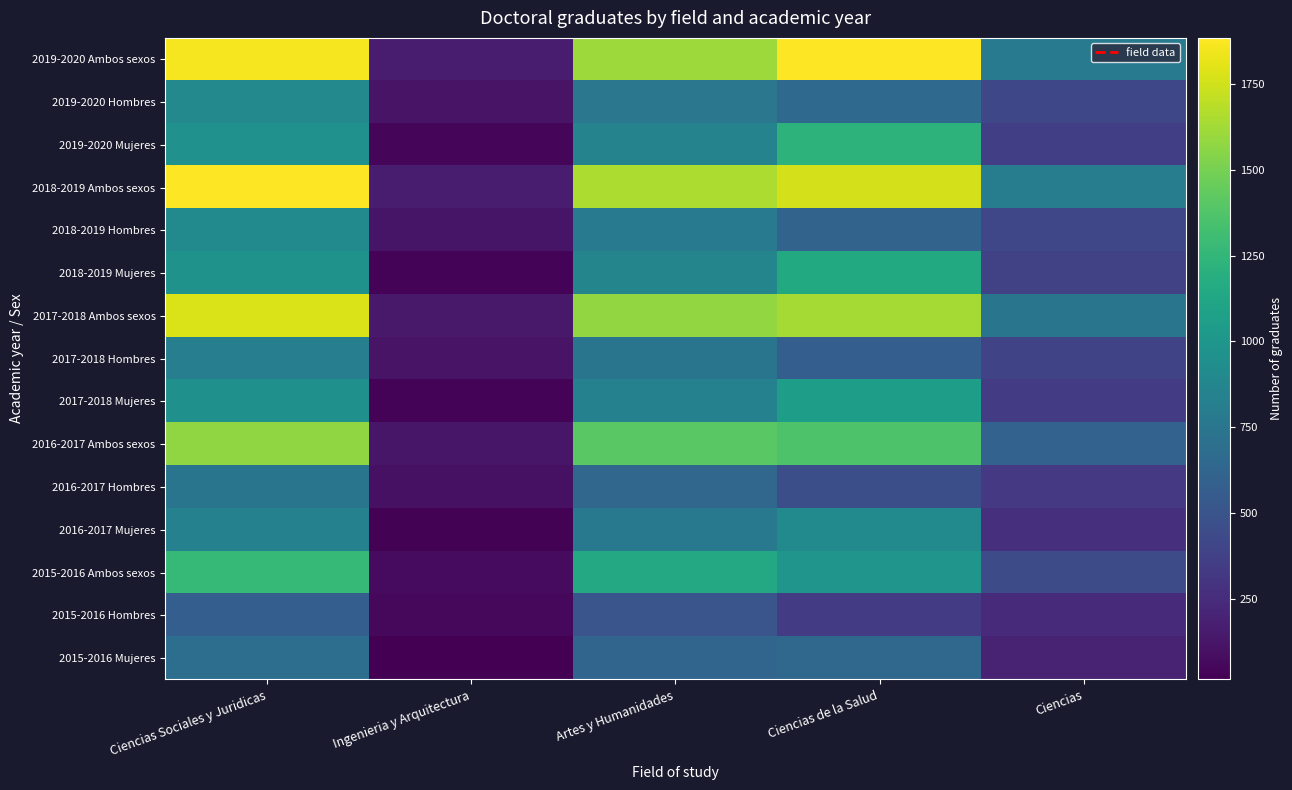

List the series in order of their peak value, lowest first.

2015-2016 Hombres, 2015-2016 Mujeres, 2016-2017 Hombres, 2017-2018 Hombres, 2019-2020 Hombres, 2016-2017 Mujeres, 2018-2019 Hombres, 2017-2018 Mujeres, 2018-2019 Mujeres, 2019-2020 Mujeres, 2015-2016 Ambos sexos, 2016-2017 Ambos sexos, 2017-2018 Ambos sexos, 2018-2019 Ambos sexos, 2019-2020 Ambos sexos